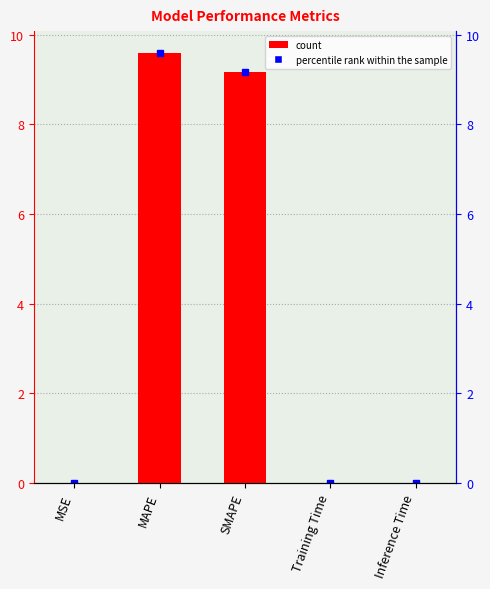

Reading left to right, transcribe all the data shown in this chart.

0.0	9.6	9.2	0.0	0.0